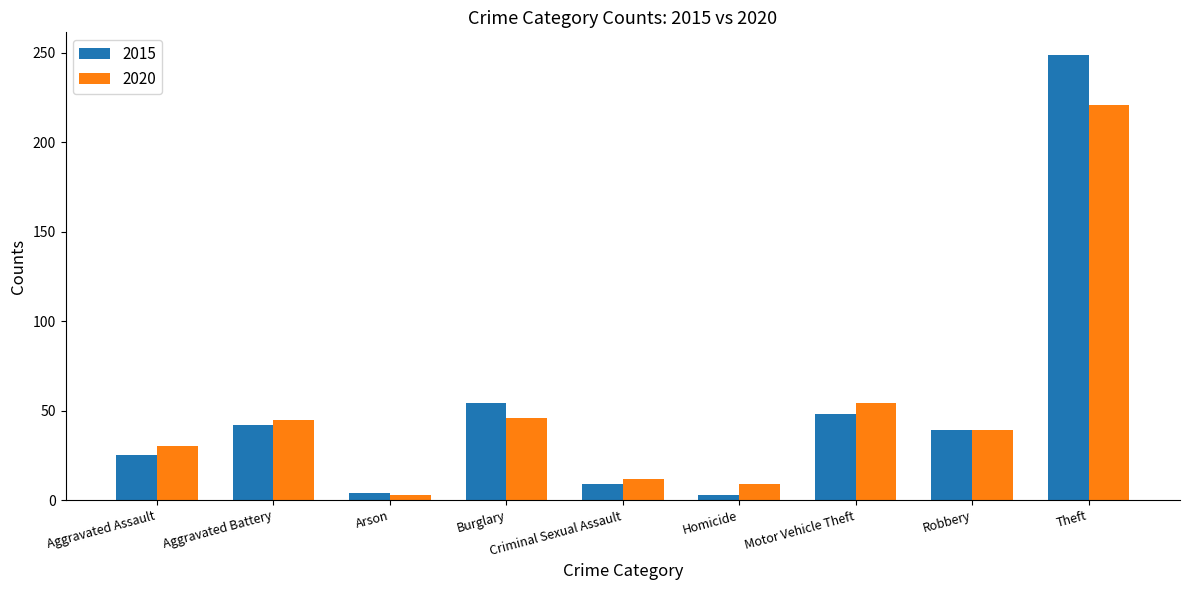

Which category has the lowest value in the 2020 series?

Arson